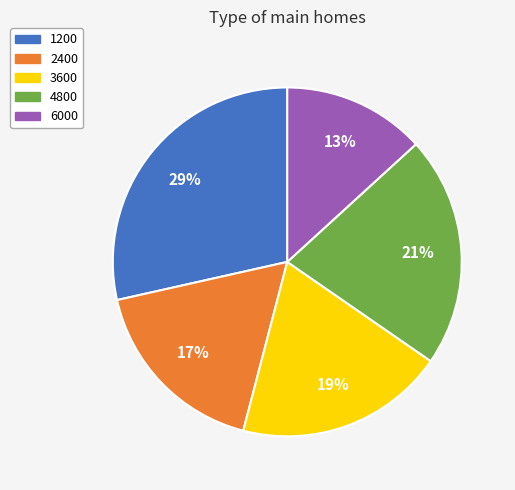

Do 4800 and 3600 together represent more than half of the pie?

No